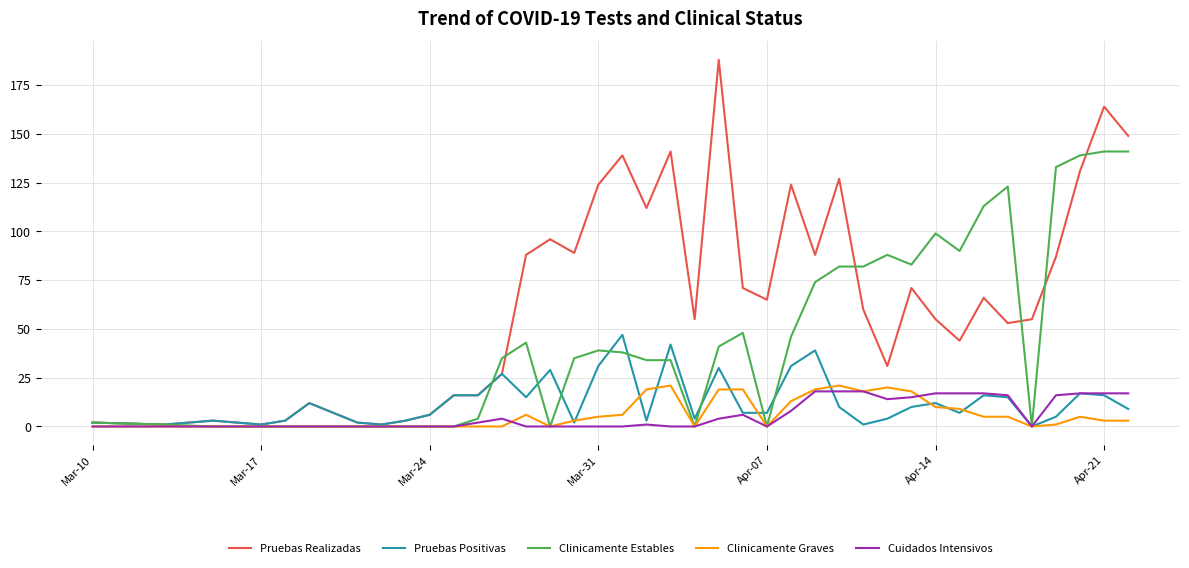

True or false: Pruebas Positivas has more than 2 interior local peaks.

True